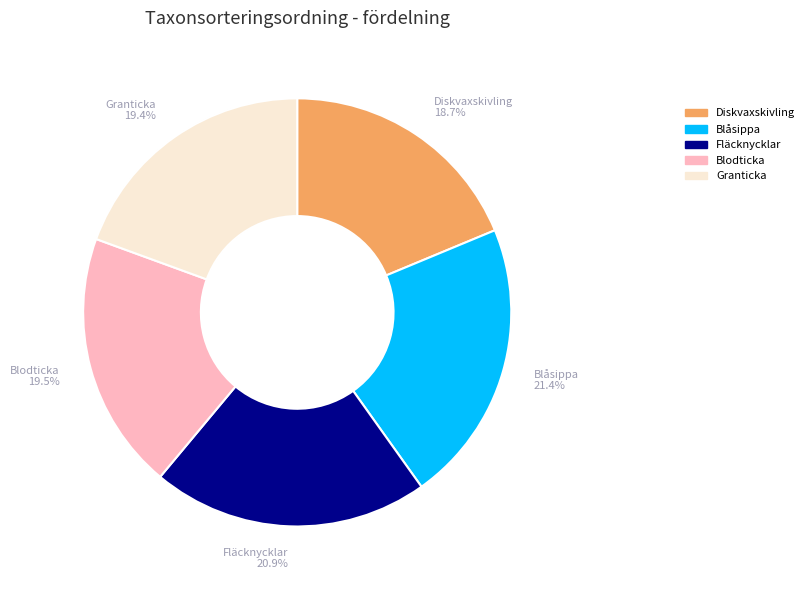

Count the number of slices in the pie.

5